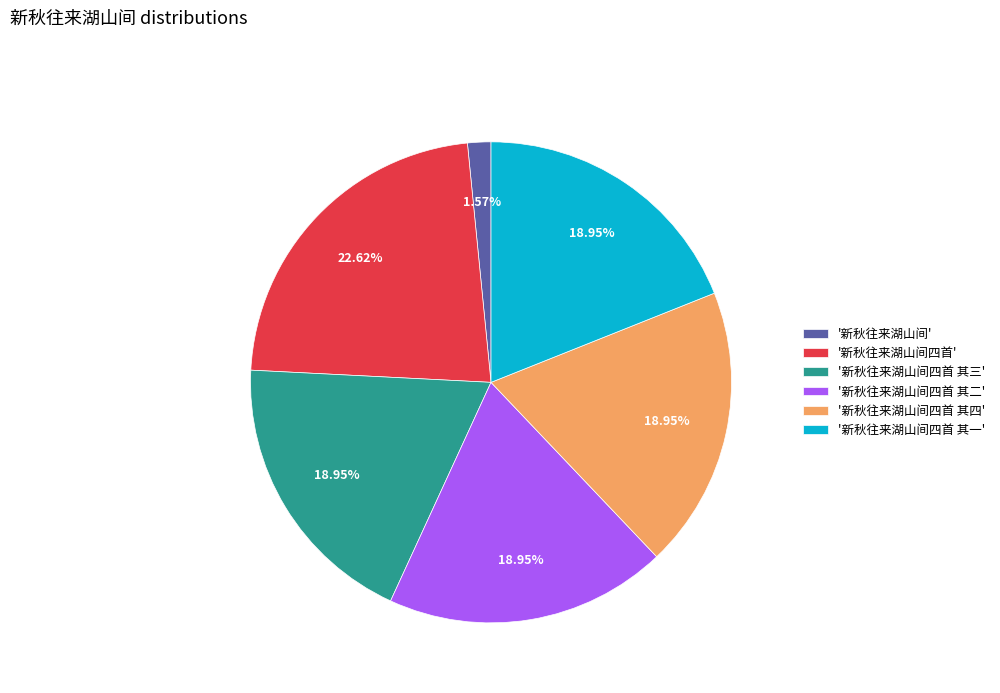

Combined, do '新秋往来湖山间四首 其四' and '新秋往来湖山间四首 其二' account for over 50%?

No